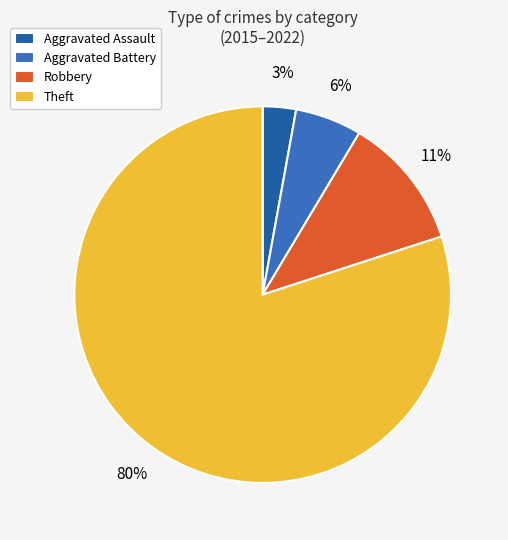

How many slices are in this pie chart?

4